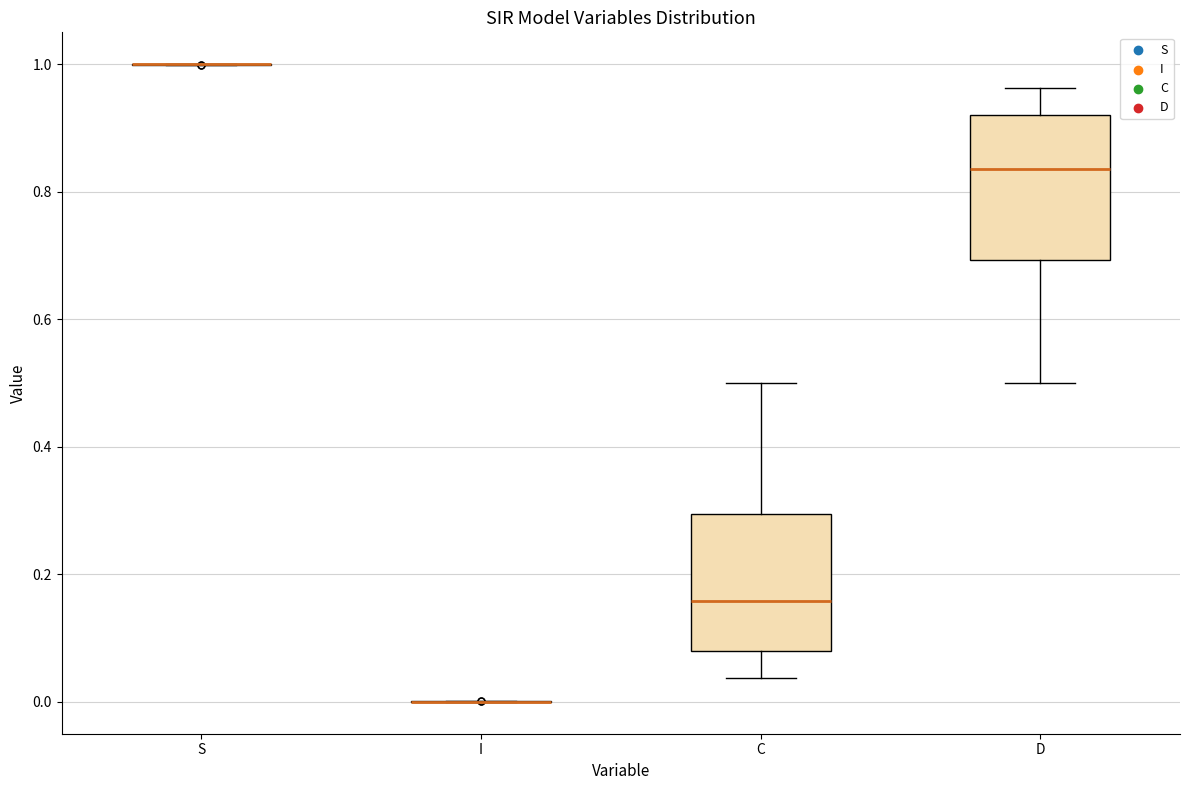

Reading left to right, read every box against the y-axis: the position of its median line, the range the box covers, and the ends of its whiskers. The values are not printed on the chart, so give them approximately, as read against the axis.

S: box collapsed to a line at 1.00, whiskers 1.00 to 1.00
I: box collapsed to a line at 0.00, whiskers 0.00 to 0.00
C: median 0.16, box 0.08 to 0.30, whiskers 0.04 to 0.50
D: median 0.84, box 0.70 to 0.92, whiskers 0.50 to 0.96